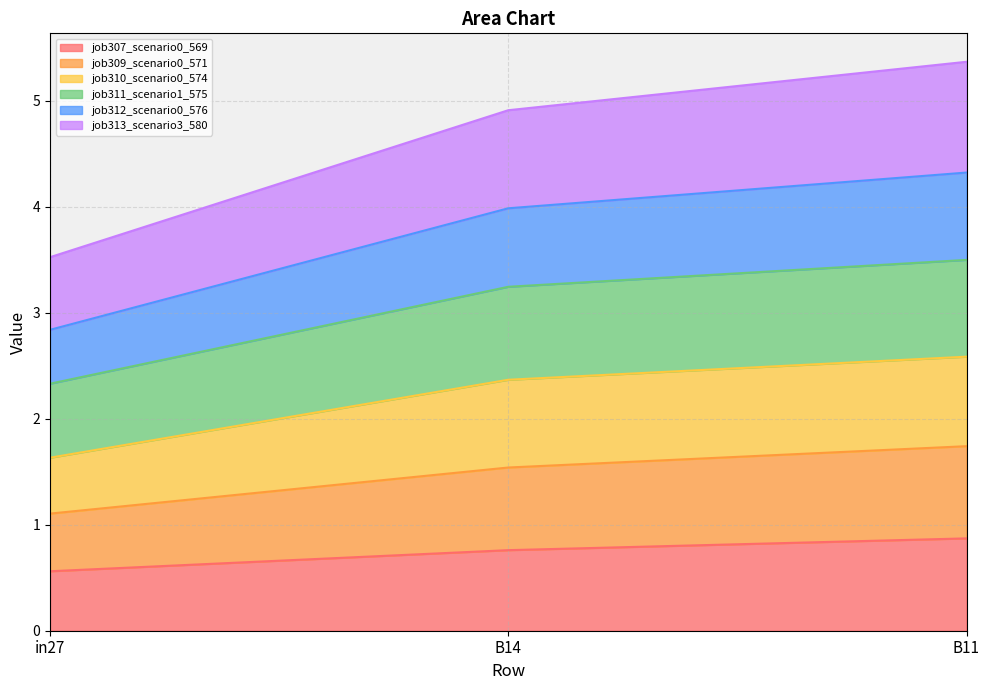

How many lines are shown in the chart?

6